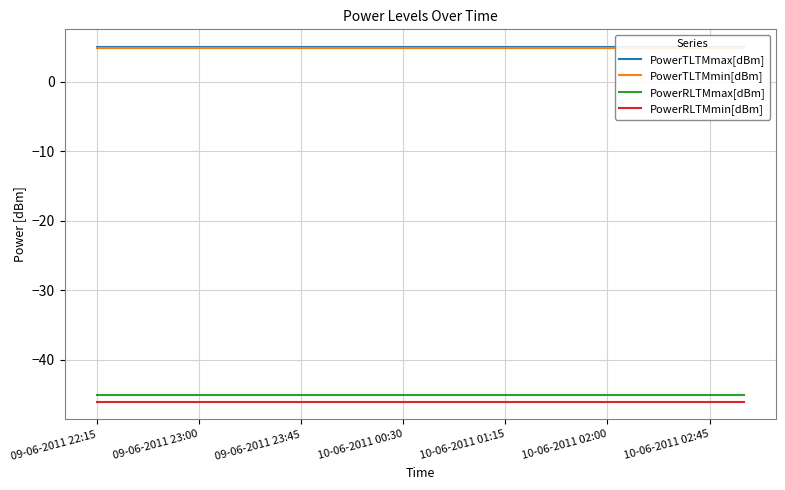

What is the highest value of the PowerTLTMmin[dBm] series?

4.8